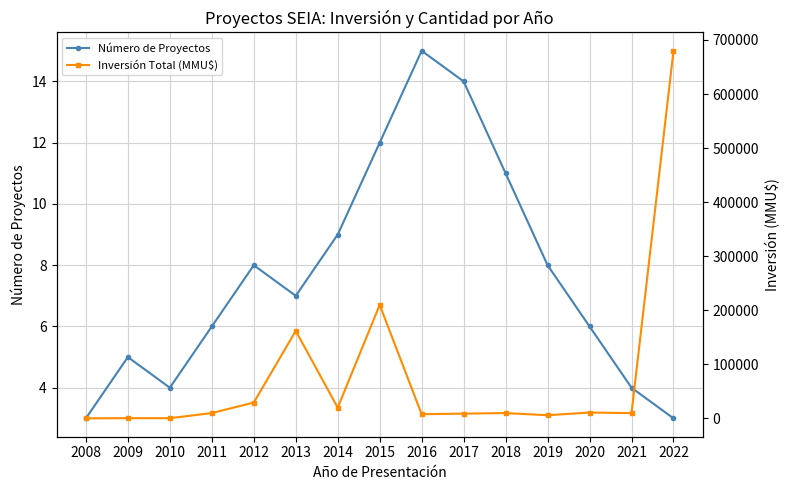

Between 2013 and 2012, which is larger?

2012